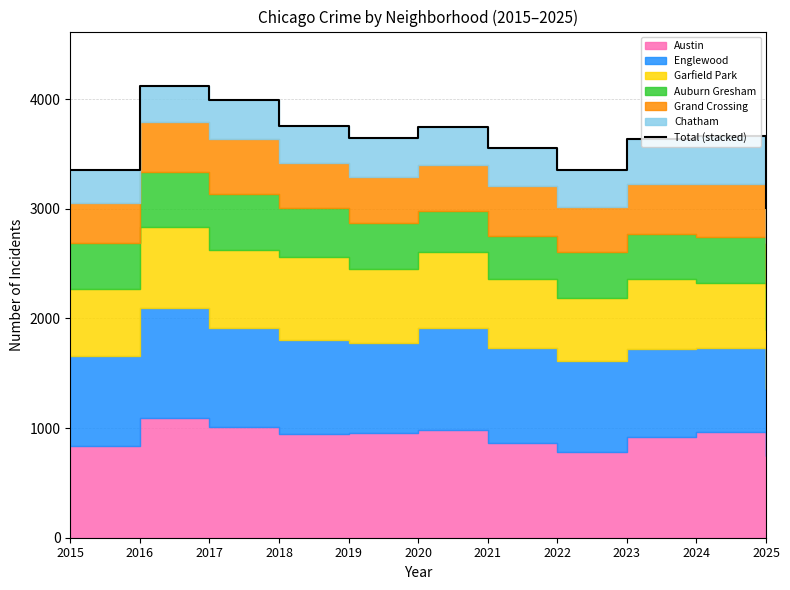

Count the number of categories in the chart.

11